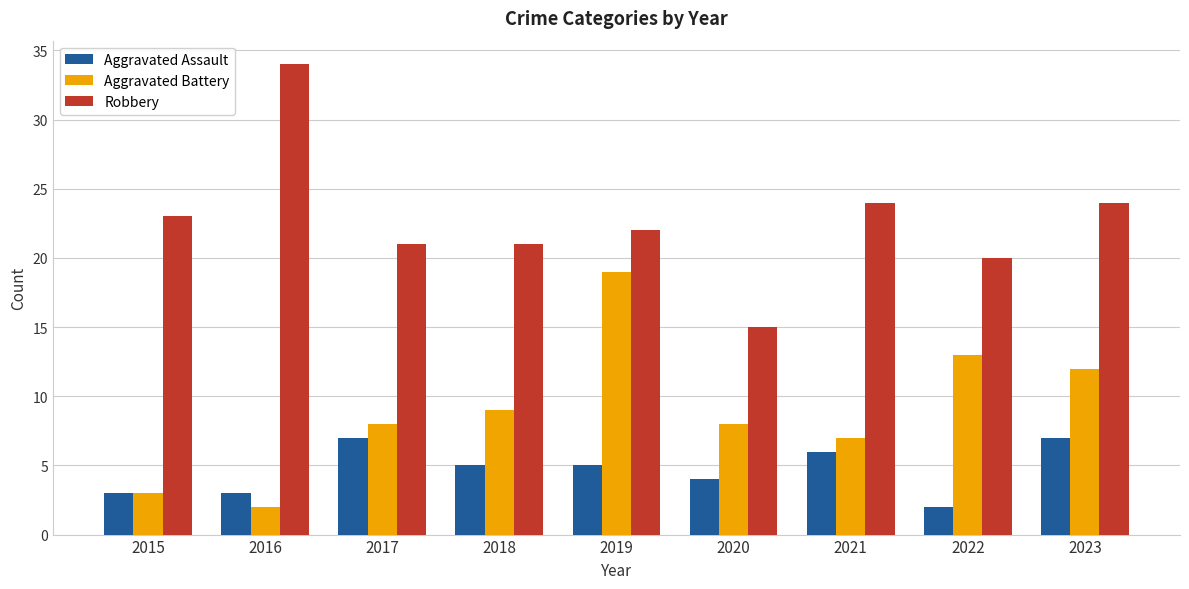

What is the spread (max minus min) of values at 2022?

18